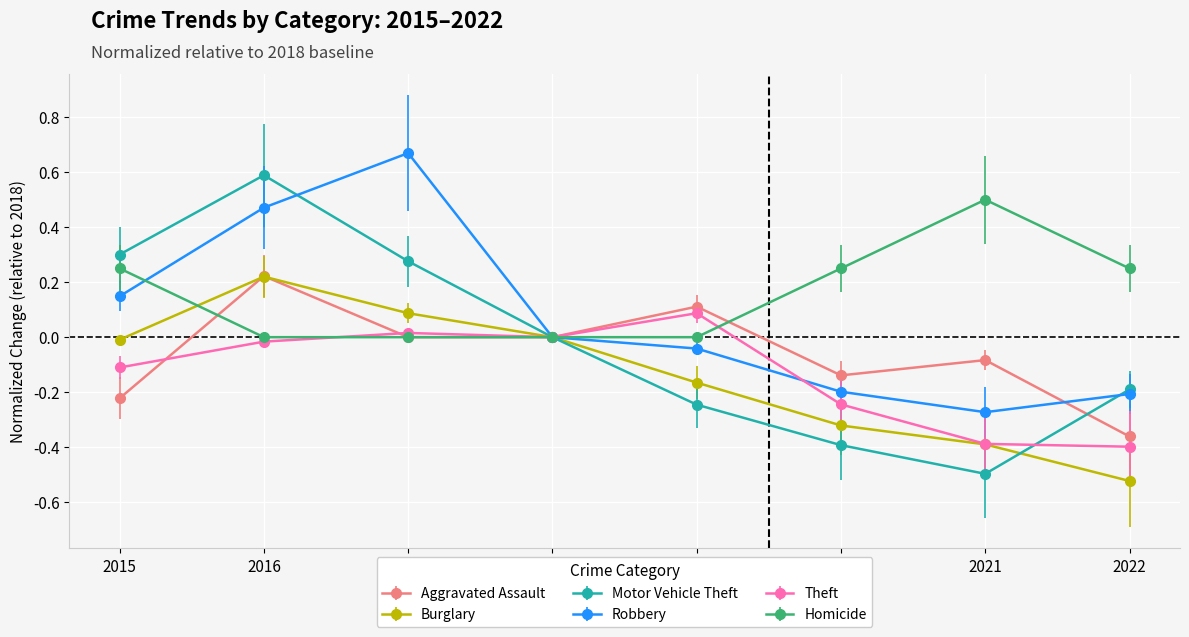

At how many categories does at least one series exceed 0?

7